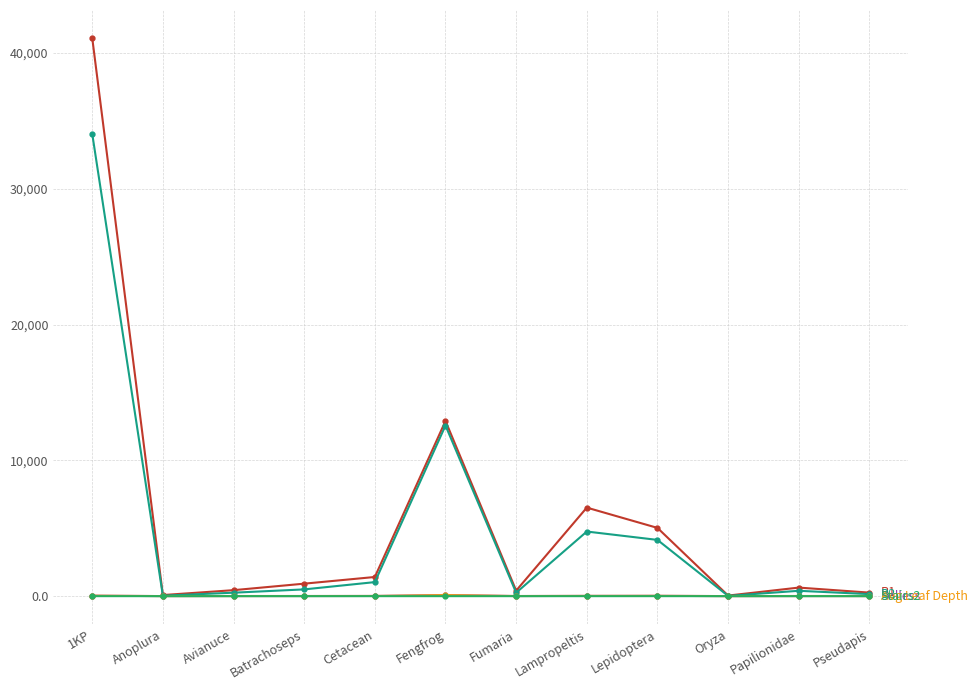

At which category is the sum across all series the highest?

1KP